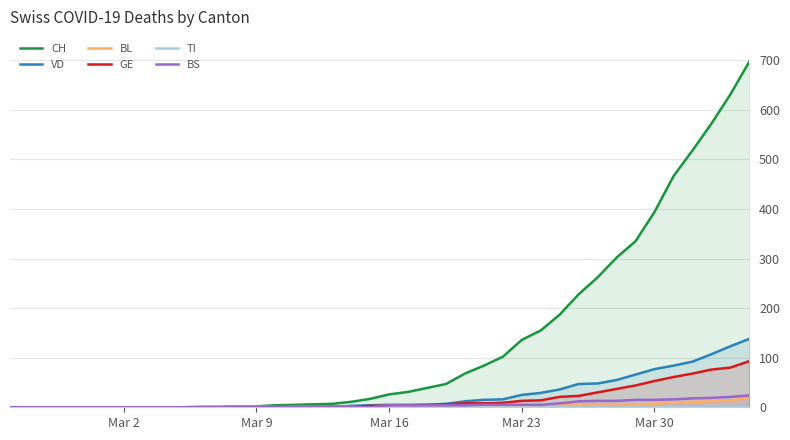

What is the highest value of the GE series?

93